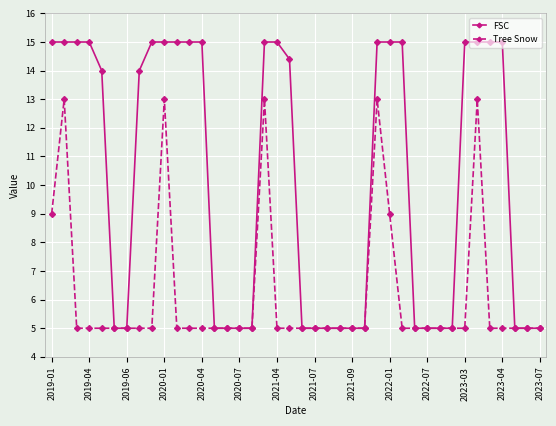

What is the maximum value for Tree Snow?

13.0